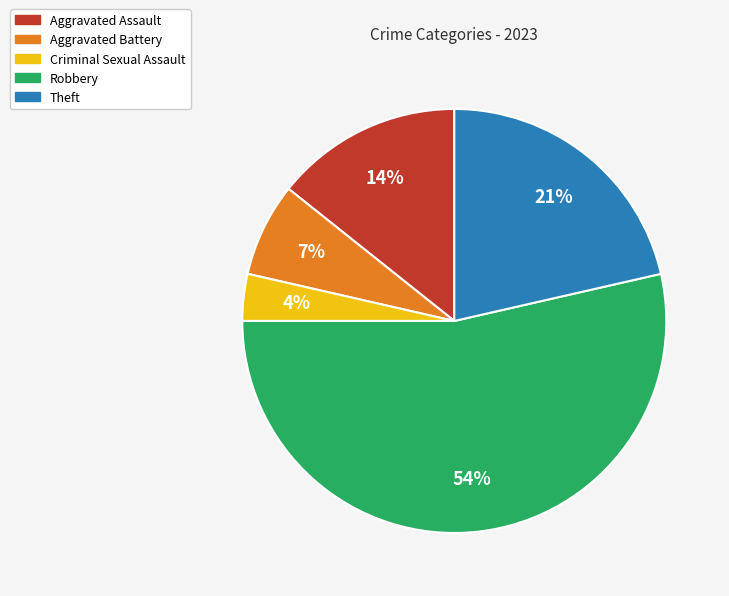

How many slices are in this pie chart?

5